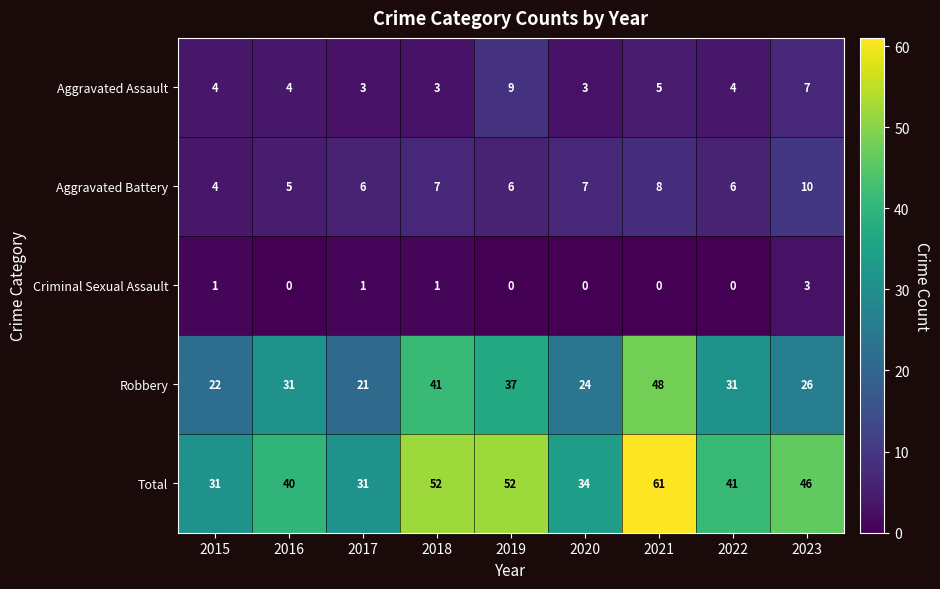

Which series has the widest spread of values?

Total